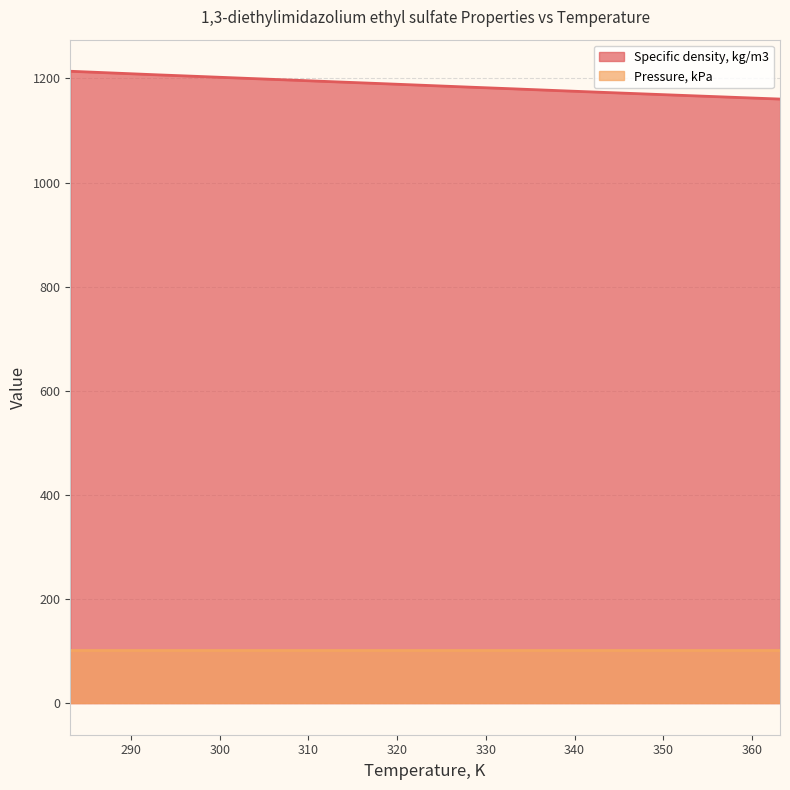

What is the sum of the values at 313.15 and 283.15?

2407.0